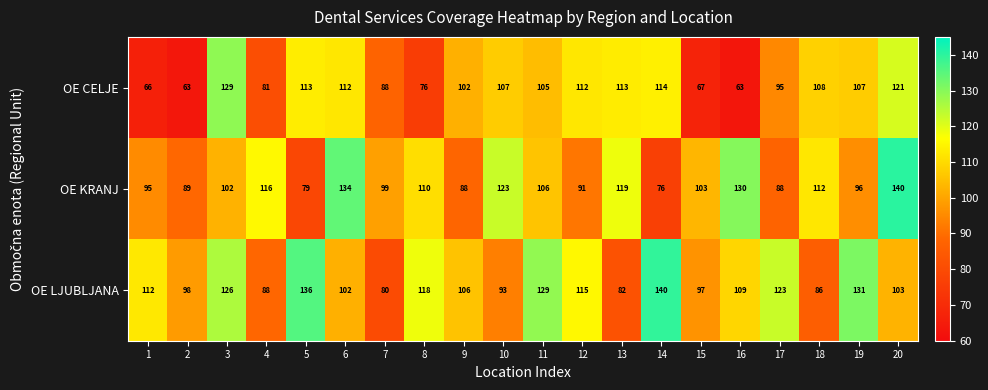

Which series has the largest range (max minus min)?

OE CELJE